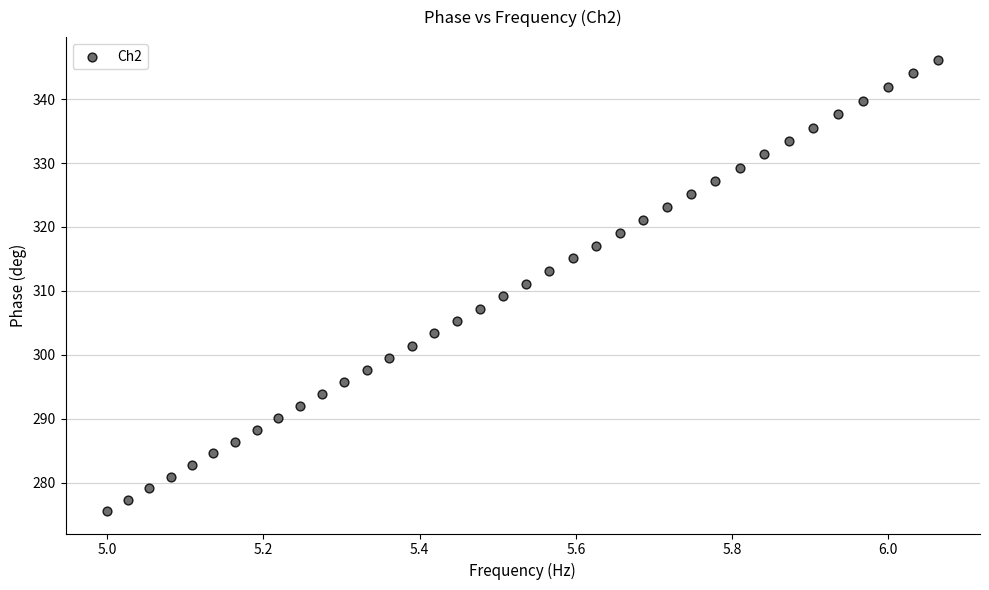

What is the range of X values (max minus min)?

1.1